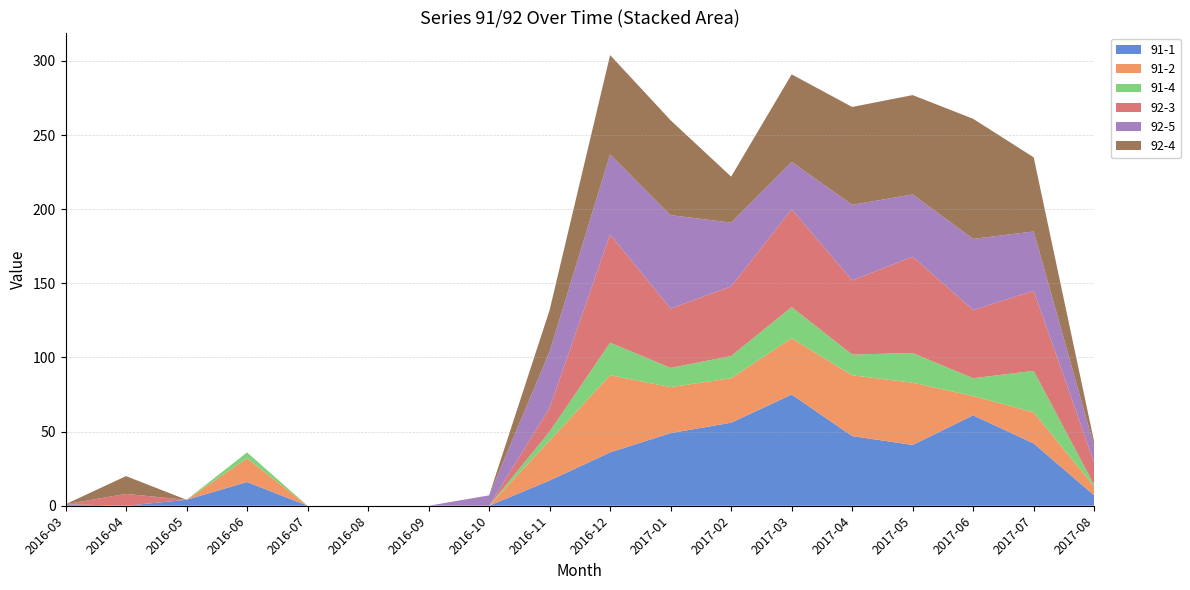

Reading right to left, what are all the values shown in this chart?

91-1: 2017-08=7	2017-07=42	2017-06=61	2017-05=41	2017-04=47	2017-03=75	2017-02=56	2017-01=49	2016-12=36	2016-11=17	2016-10=0	2016-09=0	2016-08=0	2016-07=0	2016-06=16	2016-05=4	2016-04=0	2016-03=1
91-2: 2017-08=6	2017-07=21	2017-06=13	2017-05=42	2017-04=41	2017-03=38	2017-02=30	2017-01=31	2016-12=52	2016-11=27	2016-10=0	2016-09=0	2016-08=0	2016-07=0	2016-06=16	2016-05=0	2016-04=0	2016-03=0
91-4: 2017-08=1	2017-07=28	2017-06=12	2017-05=20	2017-04=14	2017-03=21	2017-02=15	2017-01=13	2016-12=22	2016-11=6	2016-10=0	2016-09=0	2016-08=0	2016-07=0	2016-06=4	2016-05=0	2016-04=0	2016-03=0
92-3: 2017-08=15	2017-07=54	2017-06=46	2017-05=65	2017-04=50	2017-03=66	2017-02=47	2017-01=40	2016-12=73	2016-11=16	2016-10=0	2016-09=0	2016-08=0	2016-07=0	2016-06=0	2016-05=0	2016-04=8	2016-03=0
92-5: 2017-08=11	2017-07=40	2017-06=48	2017-05=42	2017-04=51	2017-03=32	2017-02=43	2017-01=63	2016-12=54	2016-11=38	2016-10=7	2016-09=0	2016-08=0	2016-07=0	2016-06=0	2016-05=0	2016-04=0	2016-03=0
92-4: 2017-08=3	2017-07=50	2017-06=81	2017-05=67	2017-04=66	2017-03=59	2017-02=31	2017-01=64	2016-12=67	2016-11=28	2016-10=0	2016-09=0	2016-08=0	2016-07=0	2016-06=0	2016-05=0	2016-04=12	2016-03=0